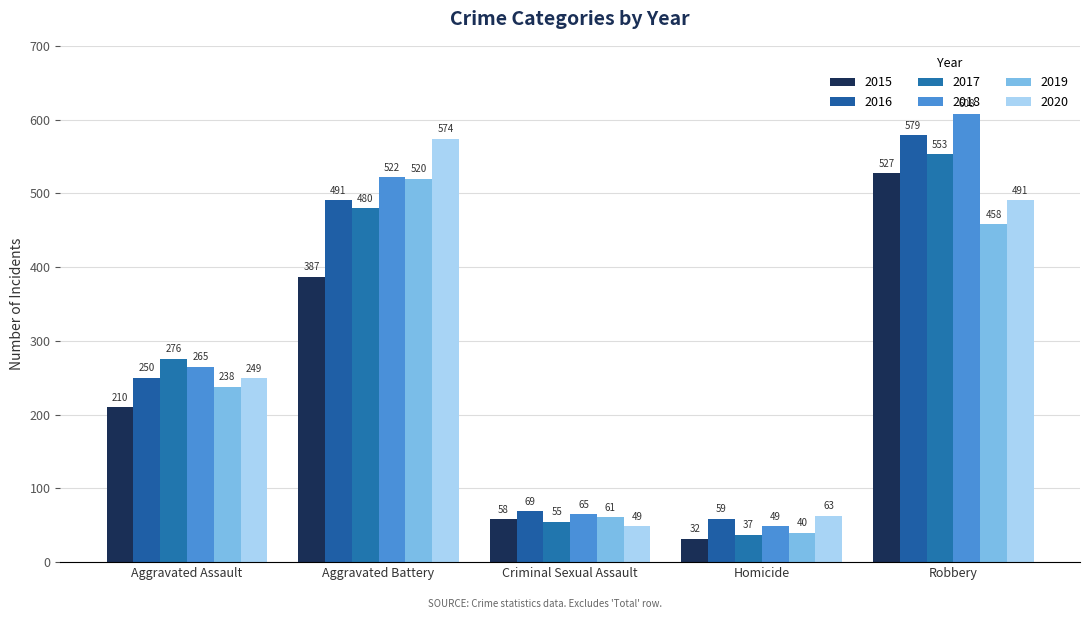

Where does the 2019 series first go above 238?

Aggravated Battery